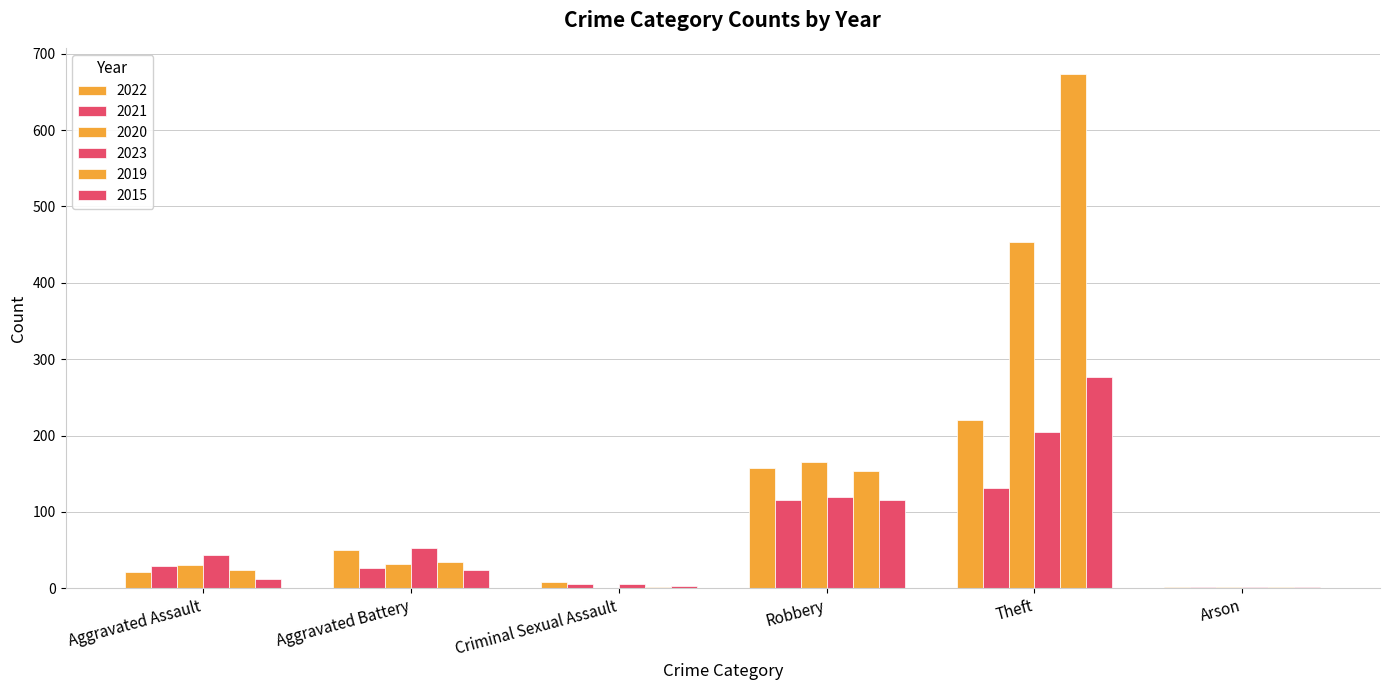

Does the chart contain stacked bars?

No